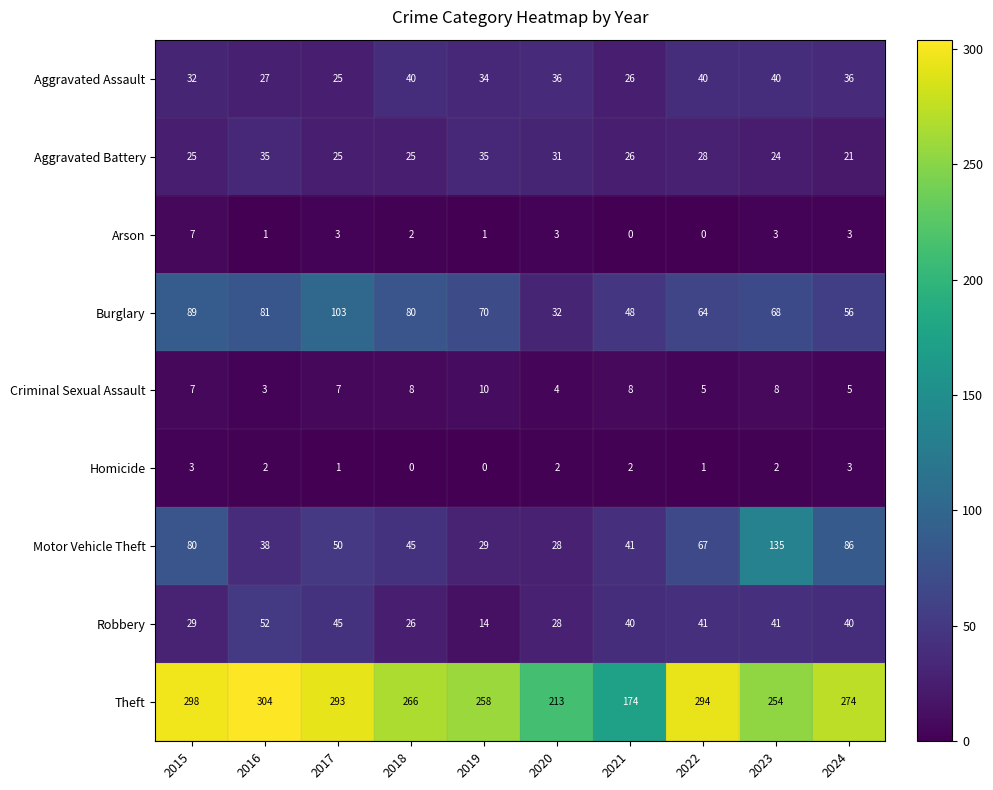

At which label does Aggravated Battery reach its minimum?

2024